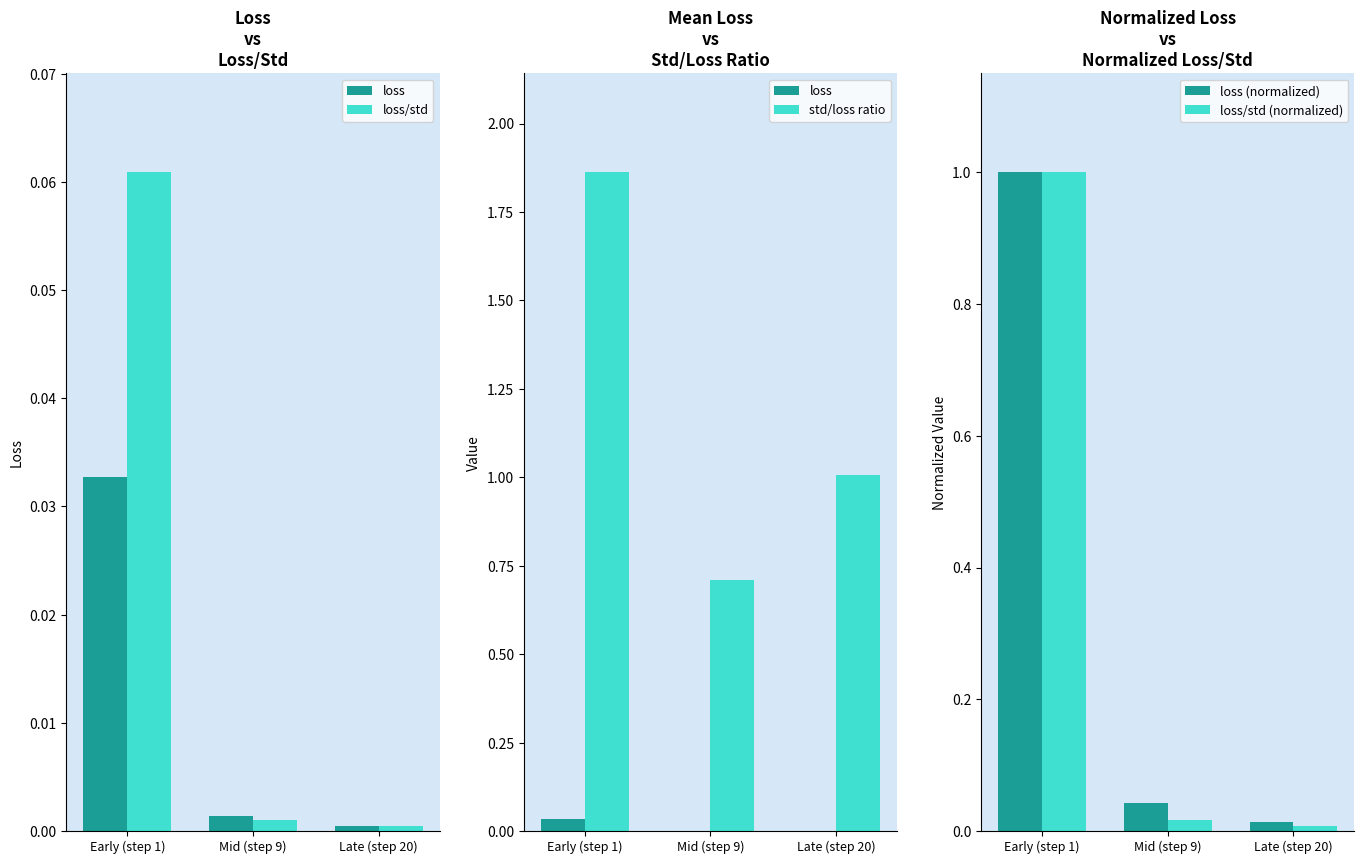

Reading left to right, what are all the values shown in this chart?

loss: Early (step 1)=0.0	Mid (step 9)=0.0	Late (step 20)=0.0
loss/std: Early (step 1)=0.1	Mid (step 9)=0.0	Late (step 20)=0.0
std/loss ratio: Early (step 1)=1.9	Mid (step 9)=0.7	Late (step 20)=1.0
loss (normalized): Early (step 1)=1.0	Mid (step 9)=0.0	Late (step 20)=0.0
loss/std (normalized): Early (step 1)=1.0	Mid (step 9)=0.0	Late (step 20)=0.0